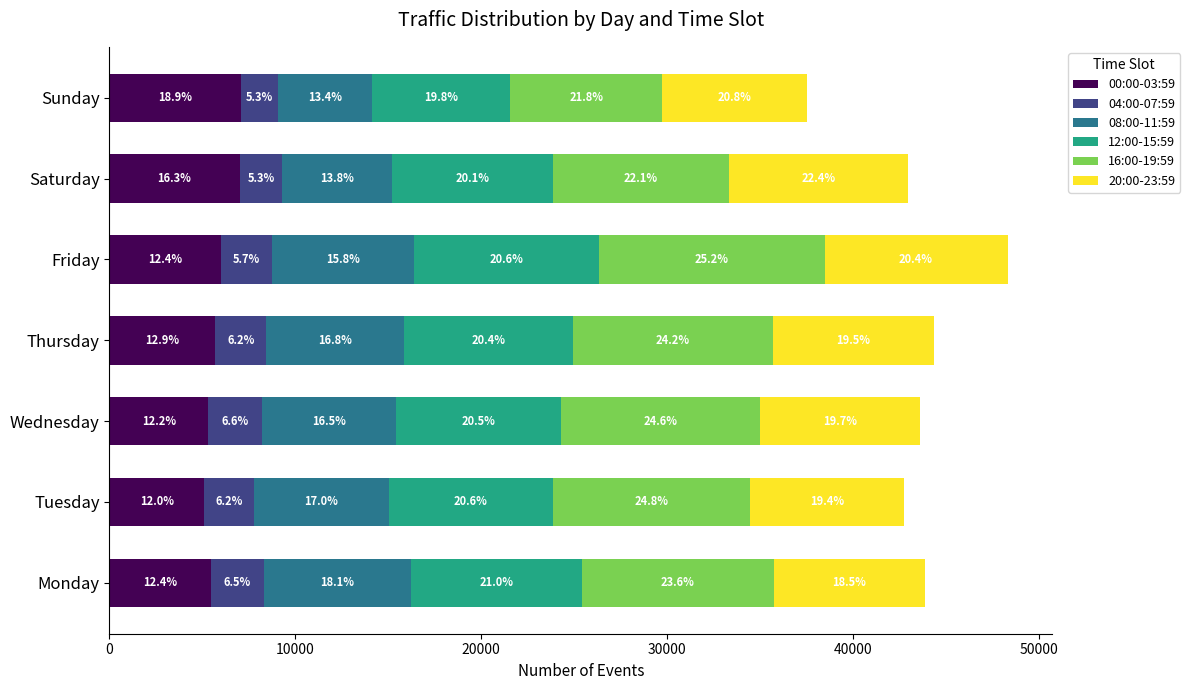

What are all the series names shown in the legend?

00:00-03:59, 04:00-07:59, 08:00-11:59, 12:00-15:59, 16:00-19:59, 20:00-23:59